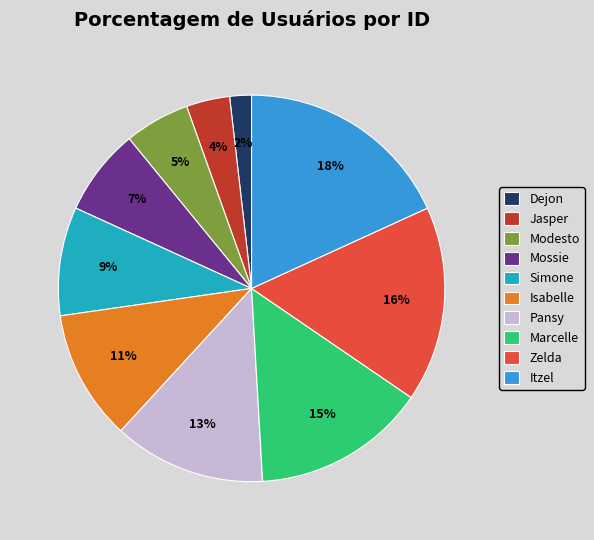

Do Marcelle and Pansy together represent more than half of the pie?

No